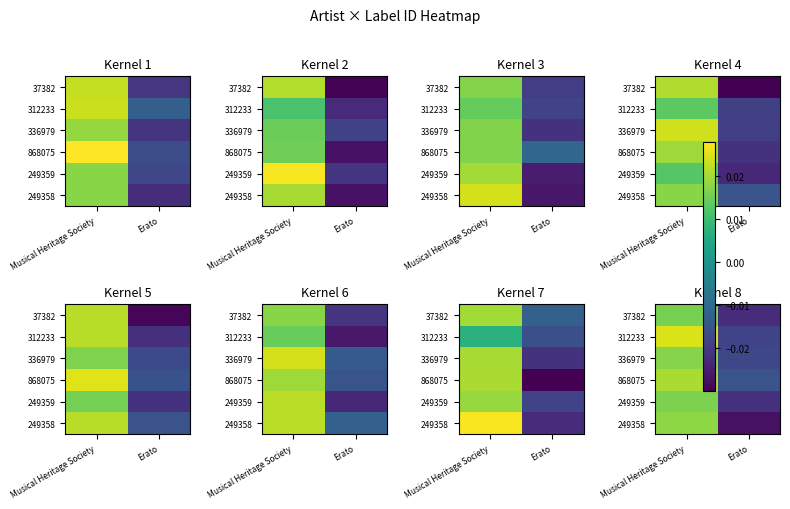

Which label corresponds to the smallest value in the chart?

Erato